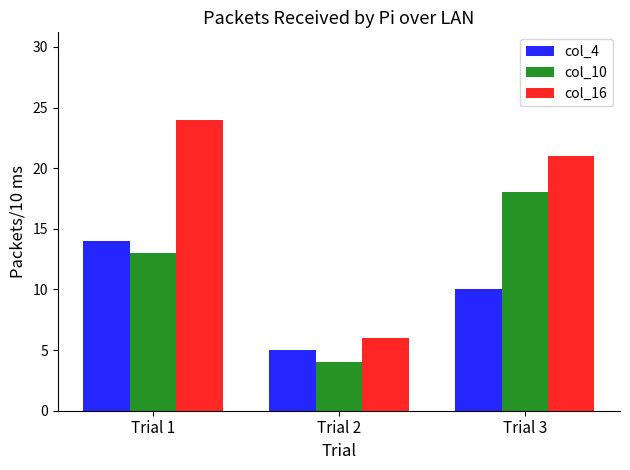

True or false: col_4 has a value of 10 at Trial 3.

True